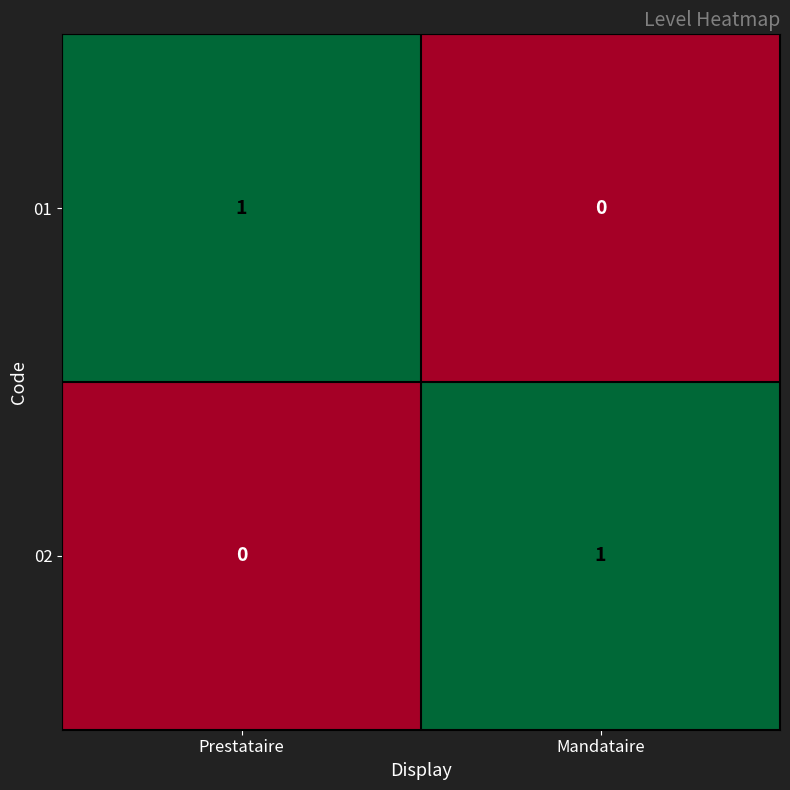

At which label does 01 reach its peak?

Prestataire